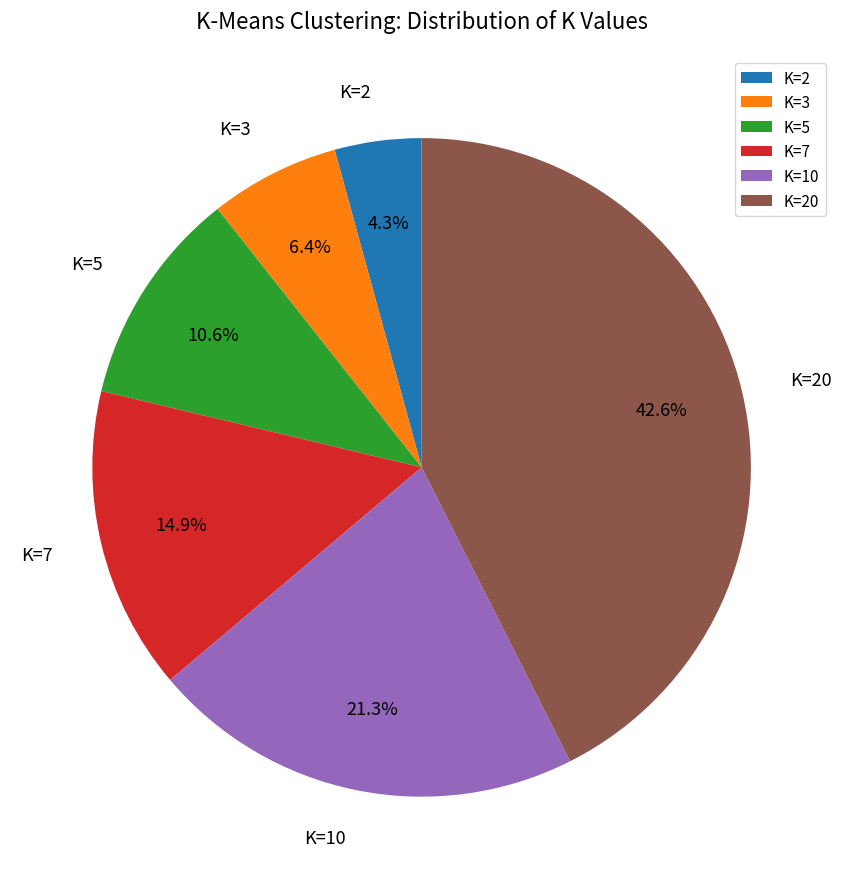

To the nearest percent, what percentage of the pie is K=10?

21%